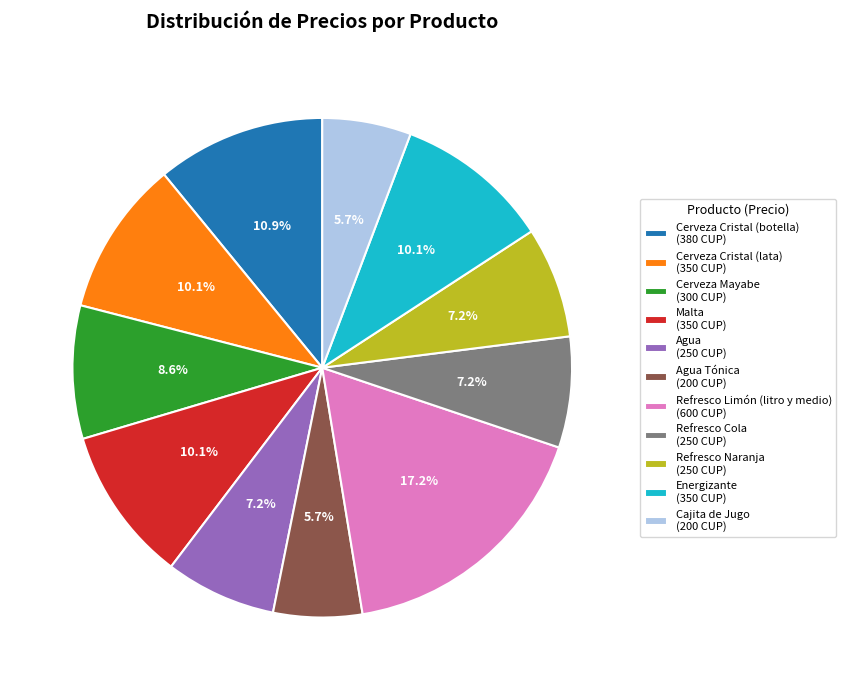

Count the number of slices in the pie.

11